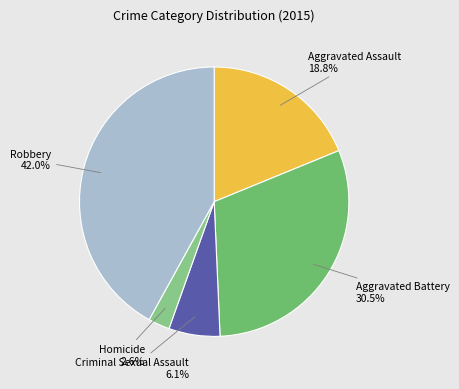

How many segments does this pie chart have?

5